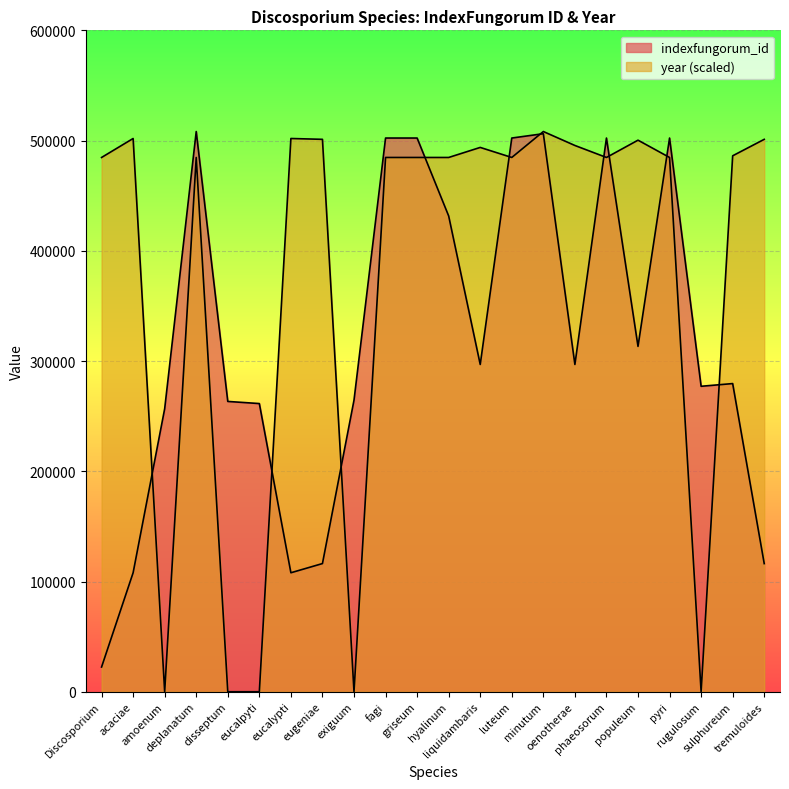

Reading left to right, extract all data points from this chart.

indexfungorum_id: 22413.0	107934.0	256684.0	508205.0	263352.0	261421.0	107935.0	116277.0	264501.0	502294.0	502295.0	431590.0	296890.0	502296.0	506239.0	296891.0	502297.0	313290.0	502298.0	277102.0	279556.0	116240.0
year: 484667.6	501877.7	0.0	484667.6	0.0	0.0	501877.7	501118.5	0.0	484667.6	484667.6	484667.6	493778.9	484667.6	508205.0	495550.5	484667.6	500359.2	484667.6	0.0	486186.2	501118.5